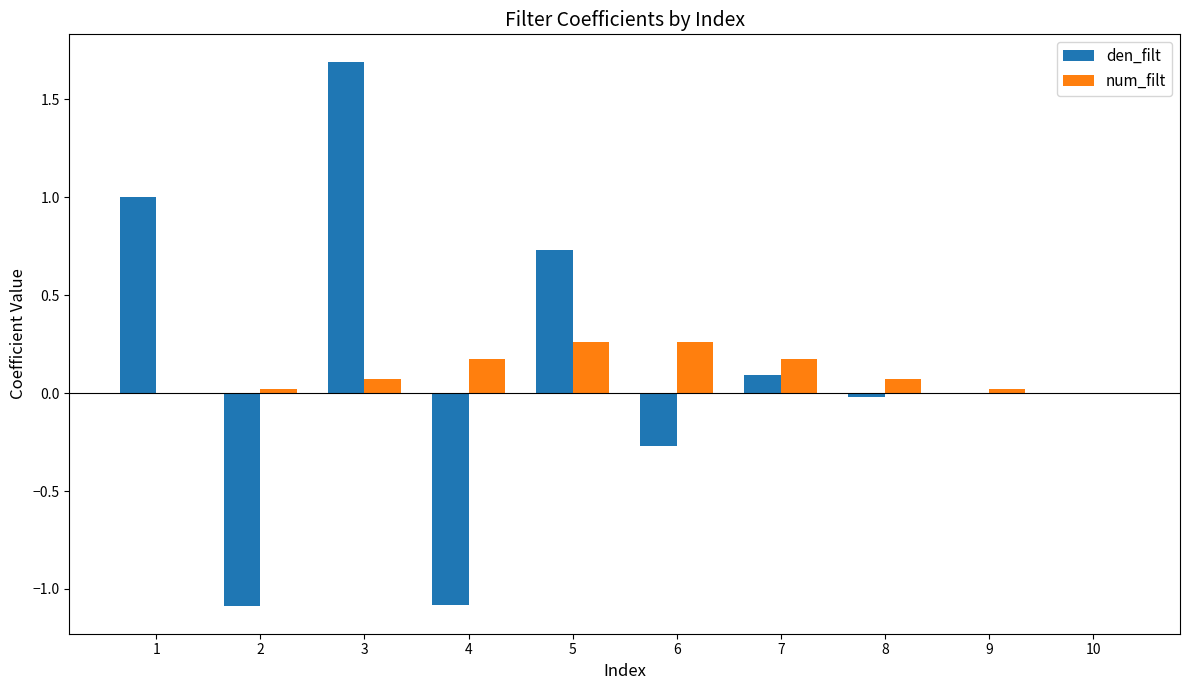

What is the sum of all num_filt values?

1.1